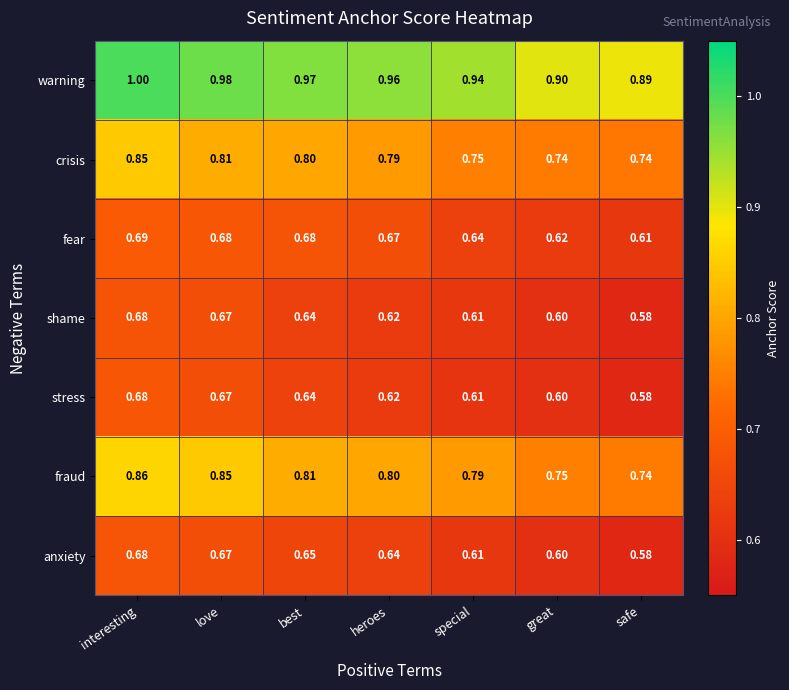

What is the difference between the highest and lowest values at interesting?

0.3